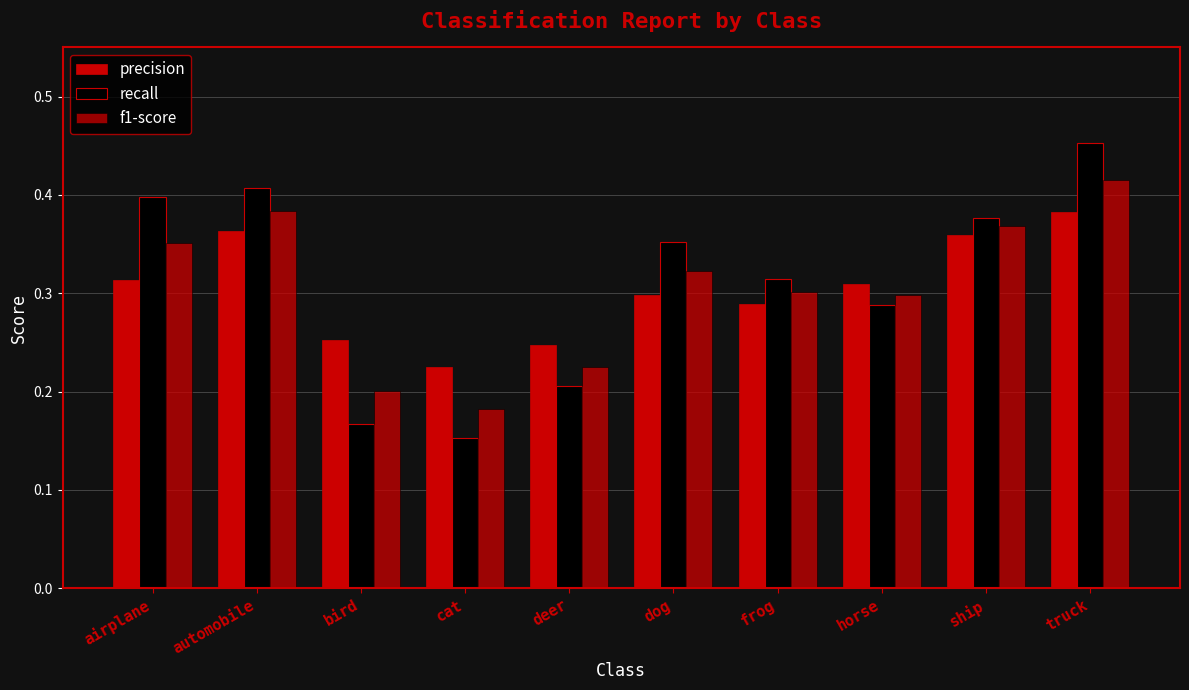

Are the bars grouped side by side (vs. stacked)?

Yes